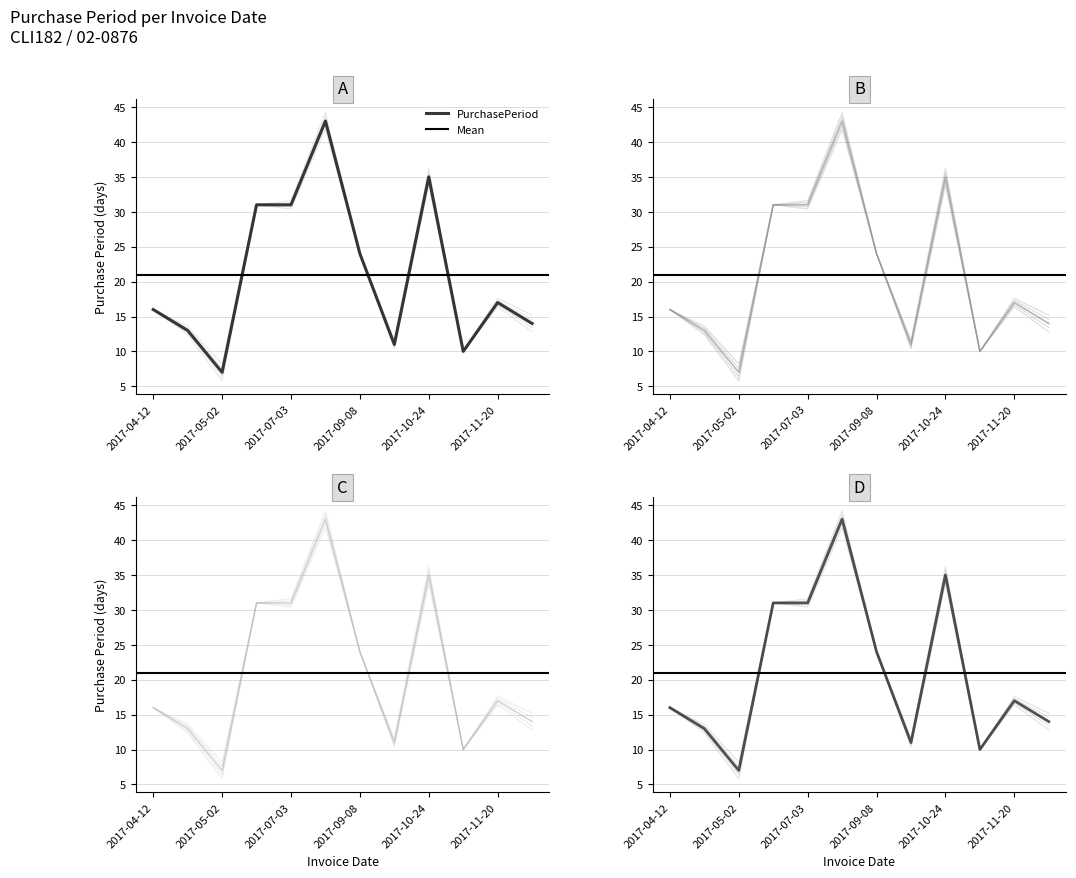

At which category does the chart reach its peak across all series?

2017-08-15